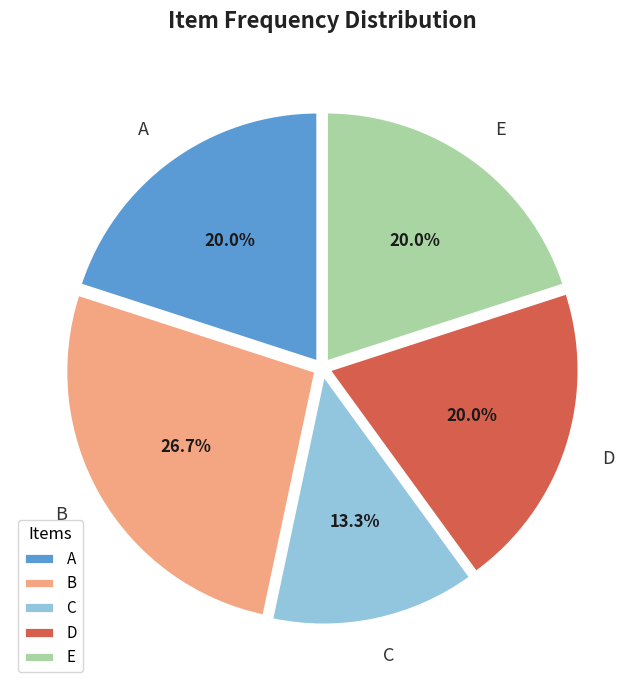

Which category has the biggest portion of the pie?

B